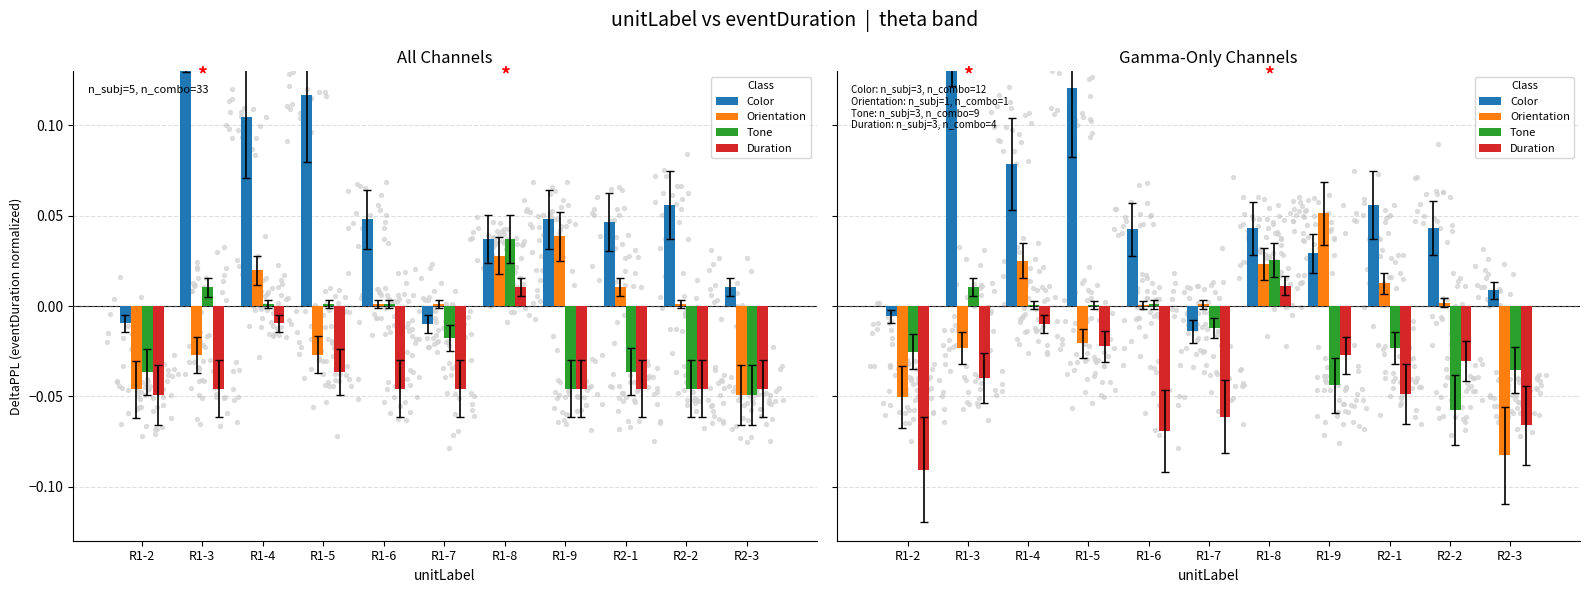

At how many categories does at least one series exceed 0?

10